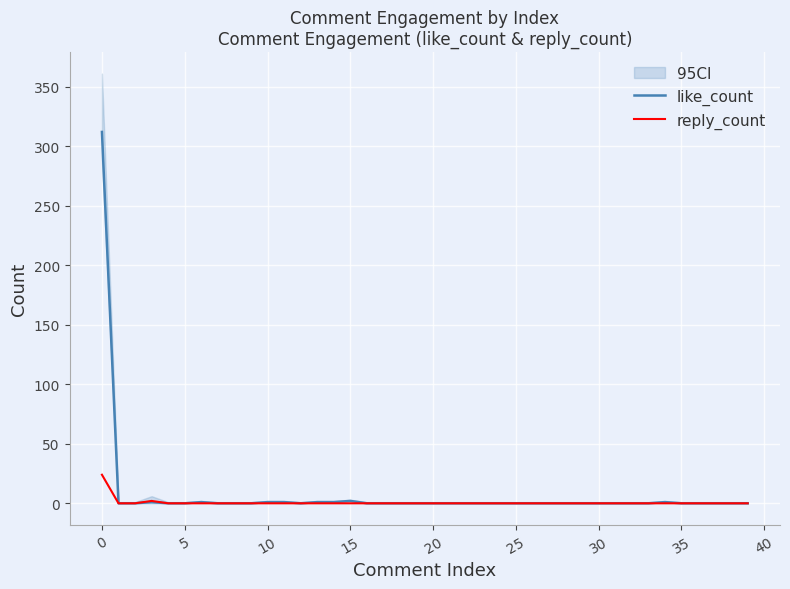

True or false: reply_count has a value of 24 at 0.

True